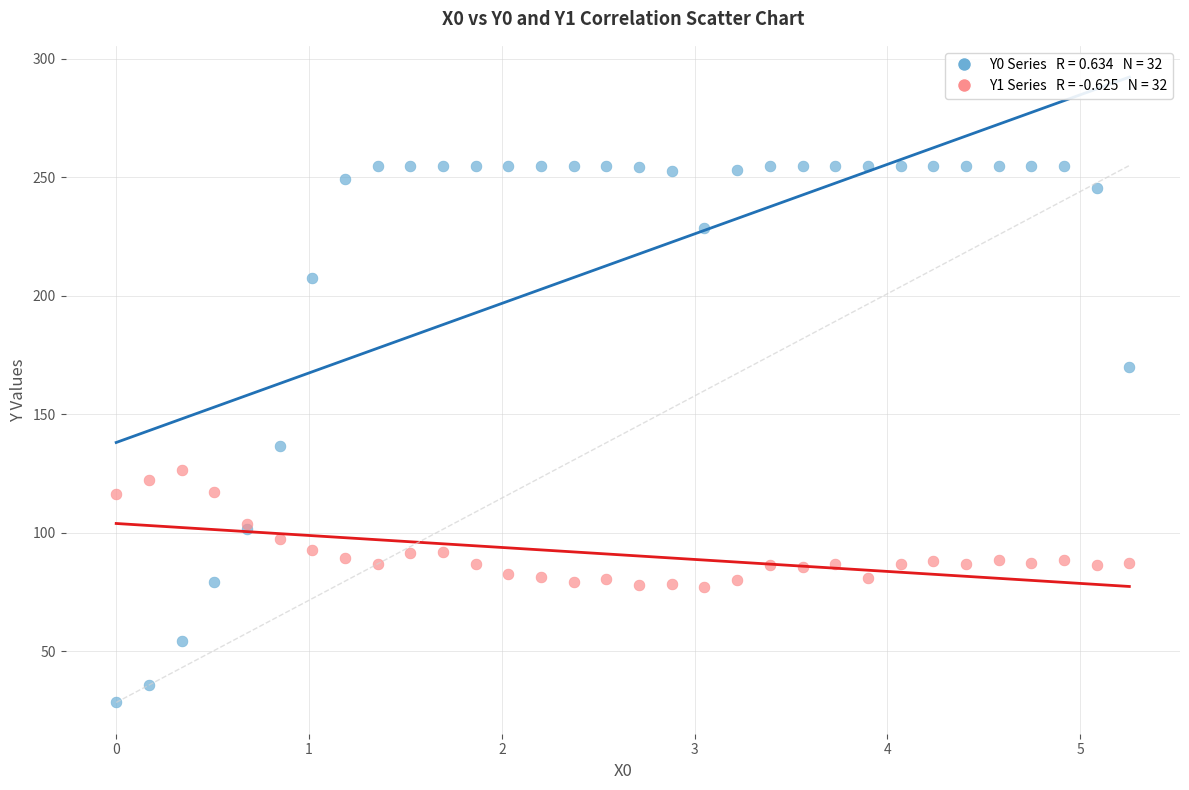

Across all series, what Y value is closest to 141?

136.4